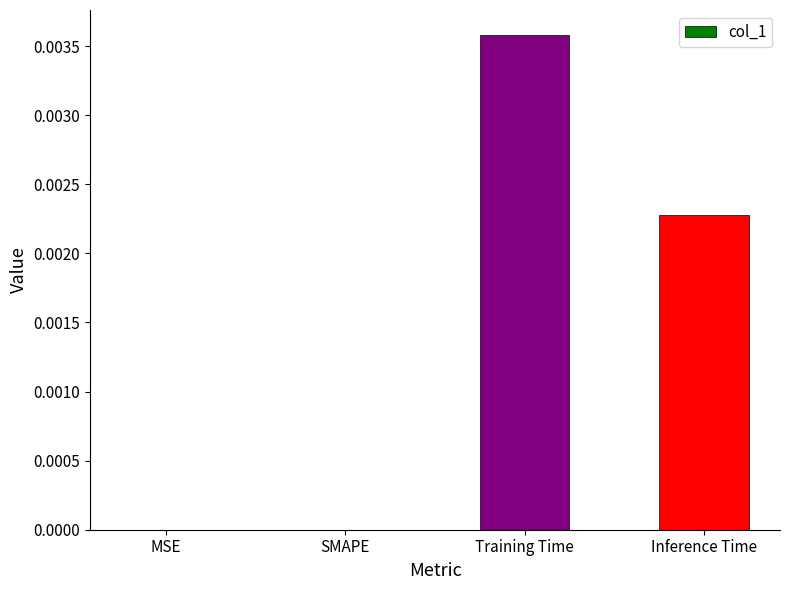

Which label corresponds to the largest value in the chart?

Training Time